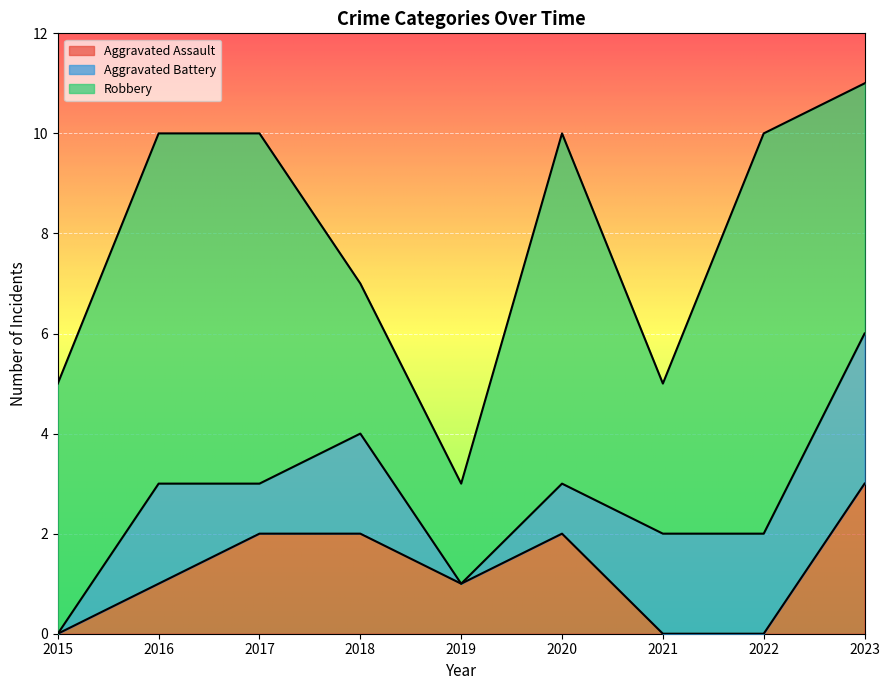

What are all the series names shown in the legend?

Aggravated Assault, Aggravated Battery, Robbery